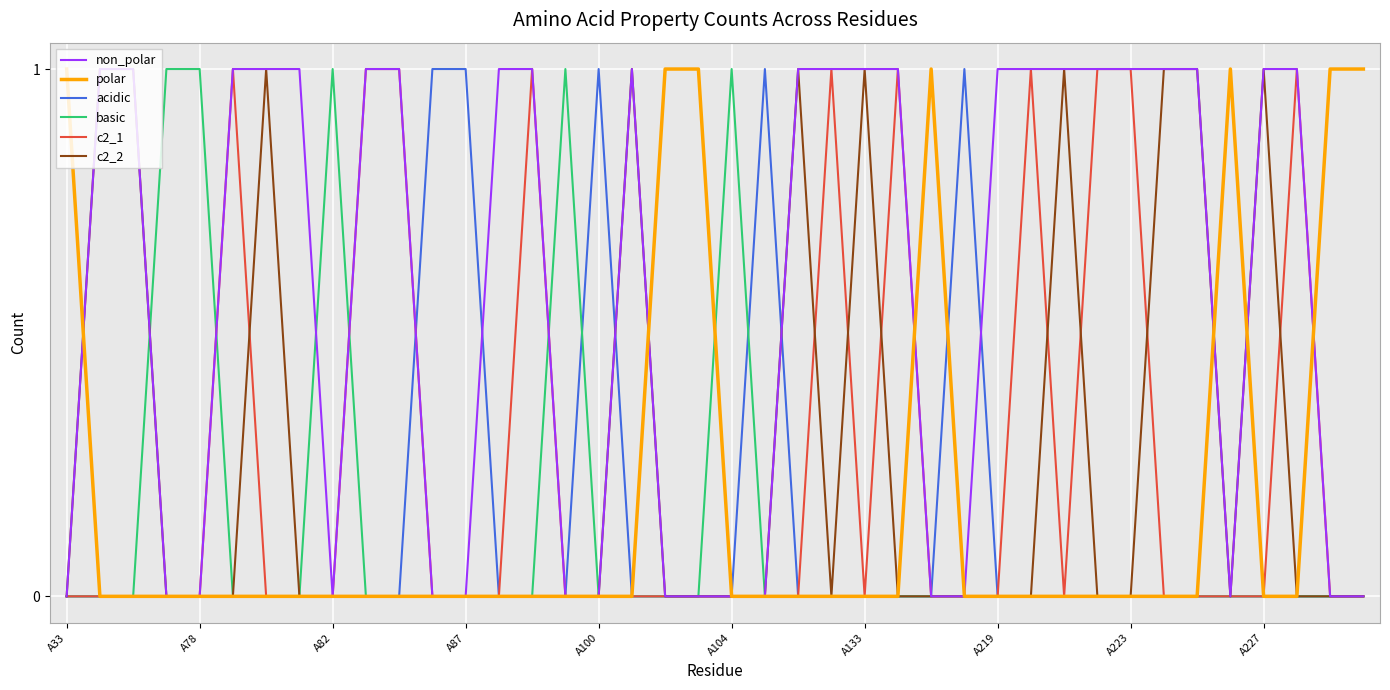

Which series has the largest total across all categories?

non_polar